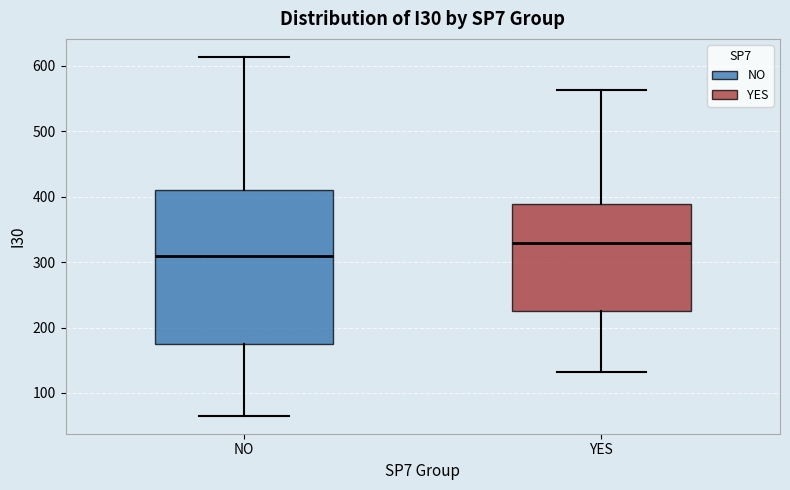

Which box is the tallest, from its lower edge to its upper edge?

NO